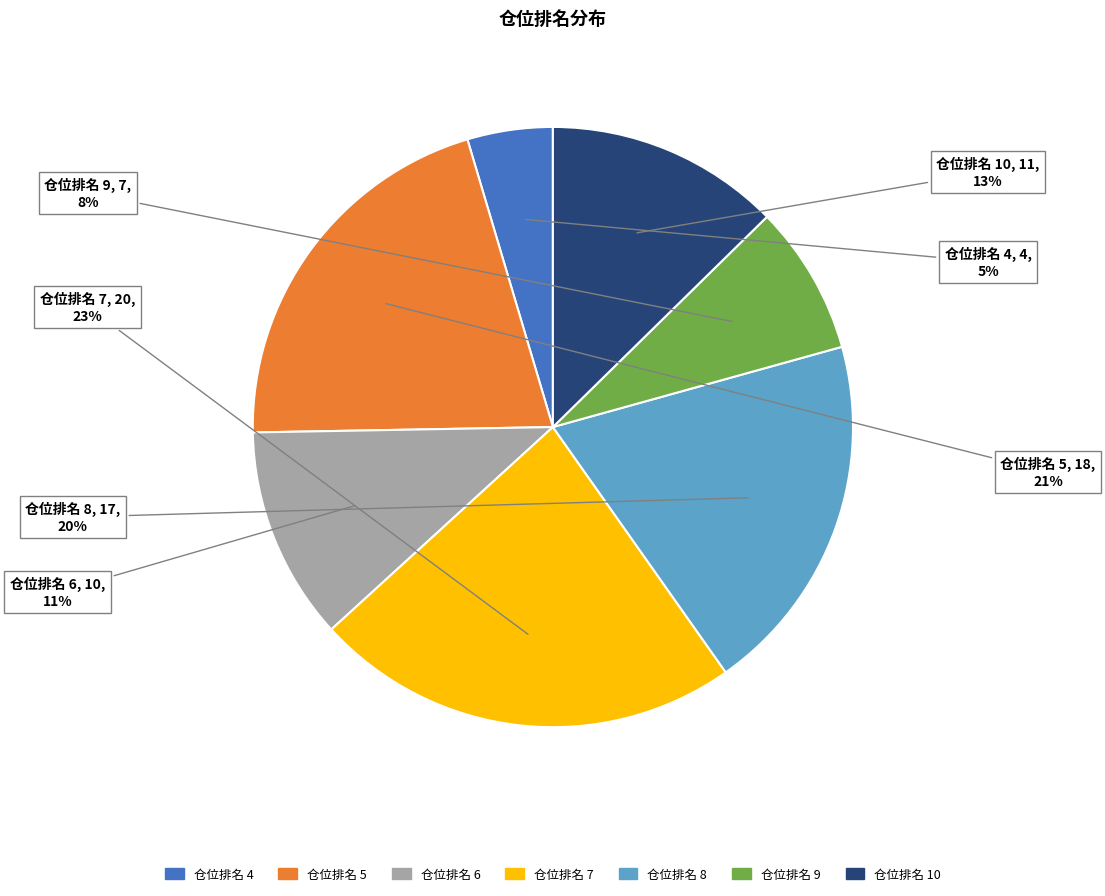

Does any single category account for the majority?

No